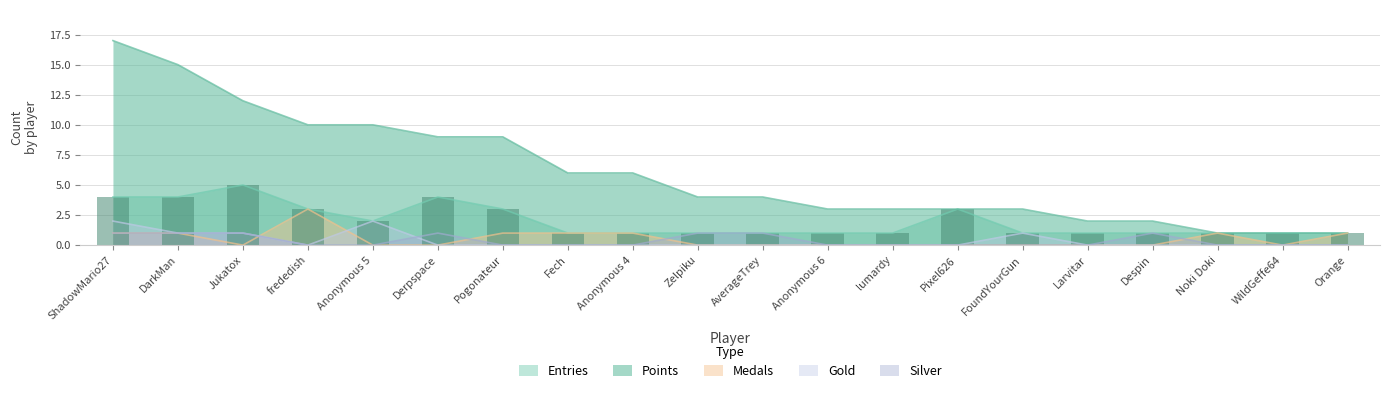

At which category is the sum across all series the highest?

ShadowMario27